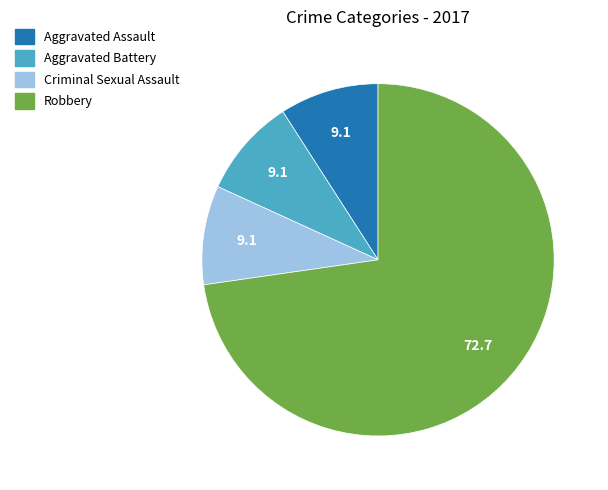

Which category accounts for the majority?

Robbery